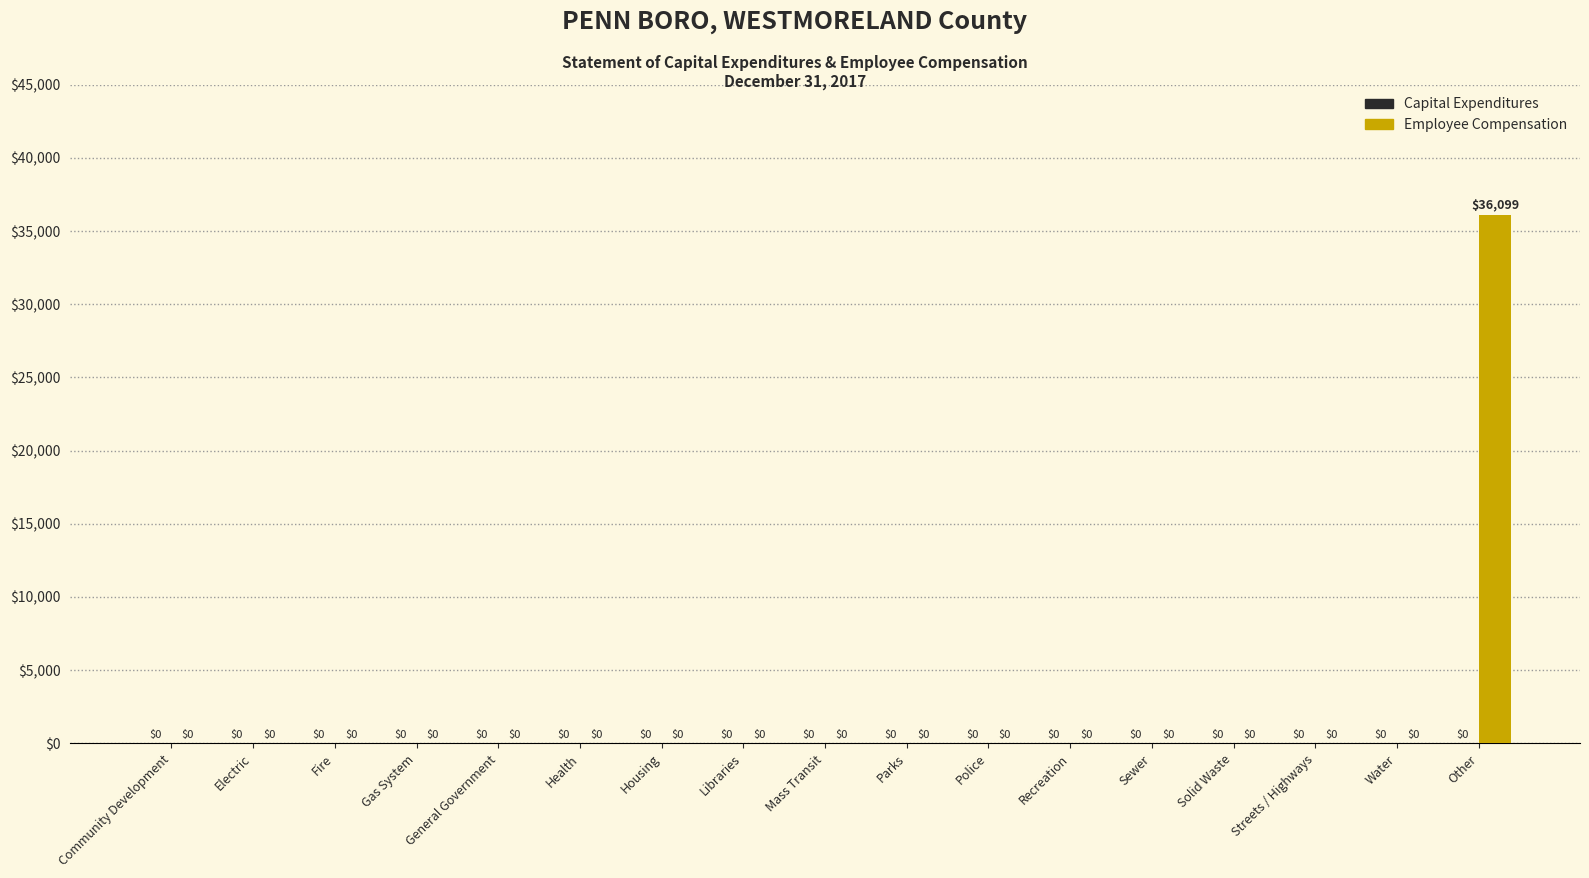

Which label corresponds to the largest value in the chart?

Other